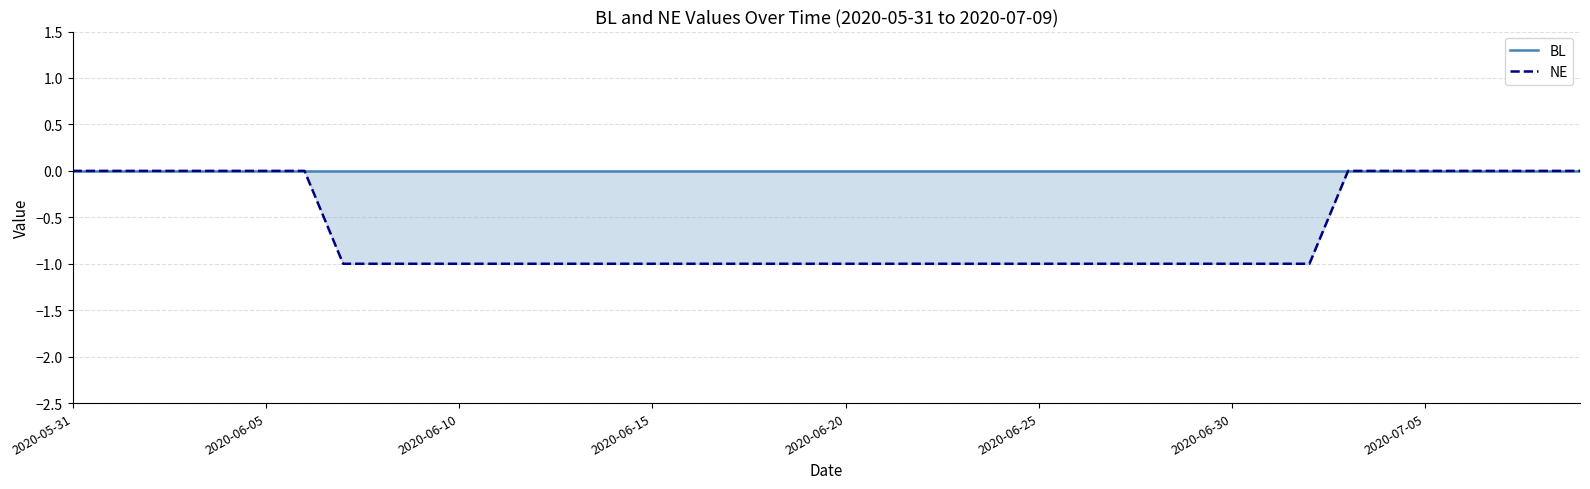

At which label is BL closest to 0?

2020-05-31